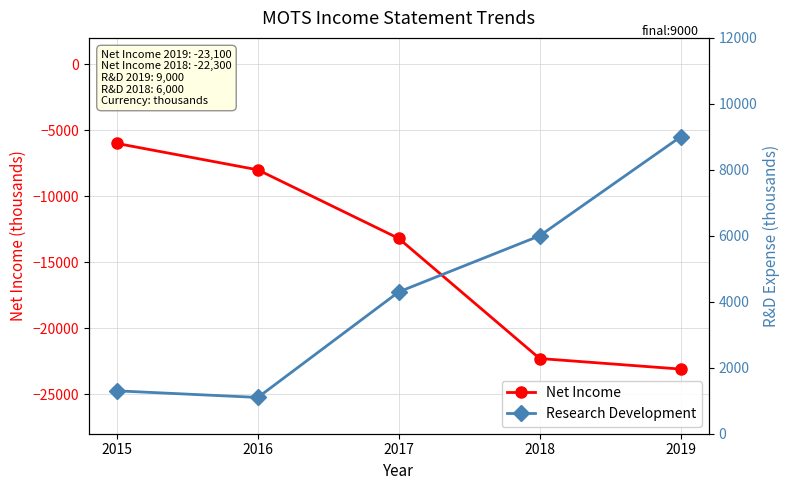

True or false: Net Income has more than 0 interior local peaks.

False